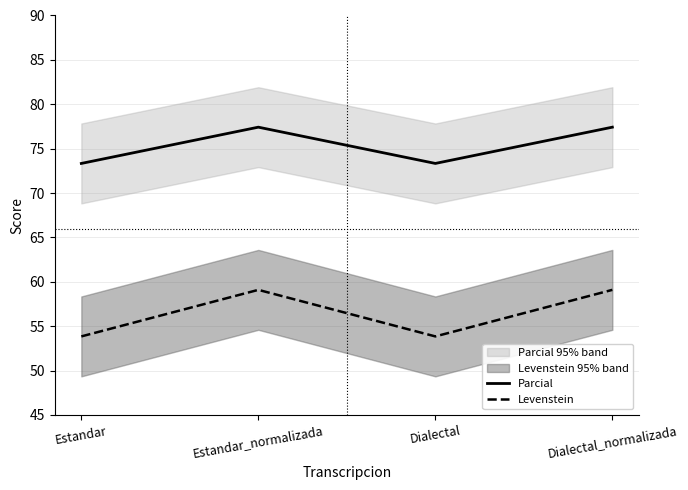

True or false: Levenstein and Parcial cross at least once.

False